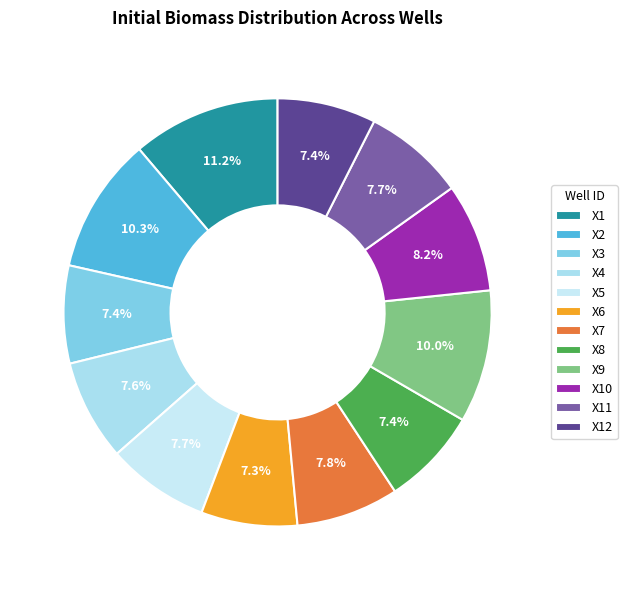

To the nearest percent, what is the difference between the X2 and X4 slice percentages?

3%